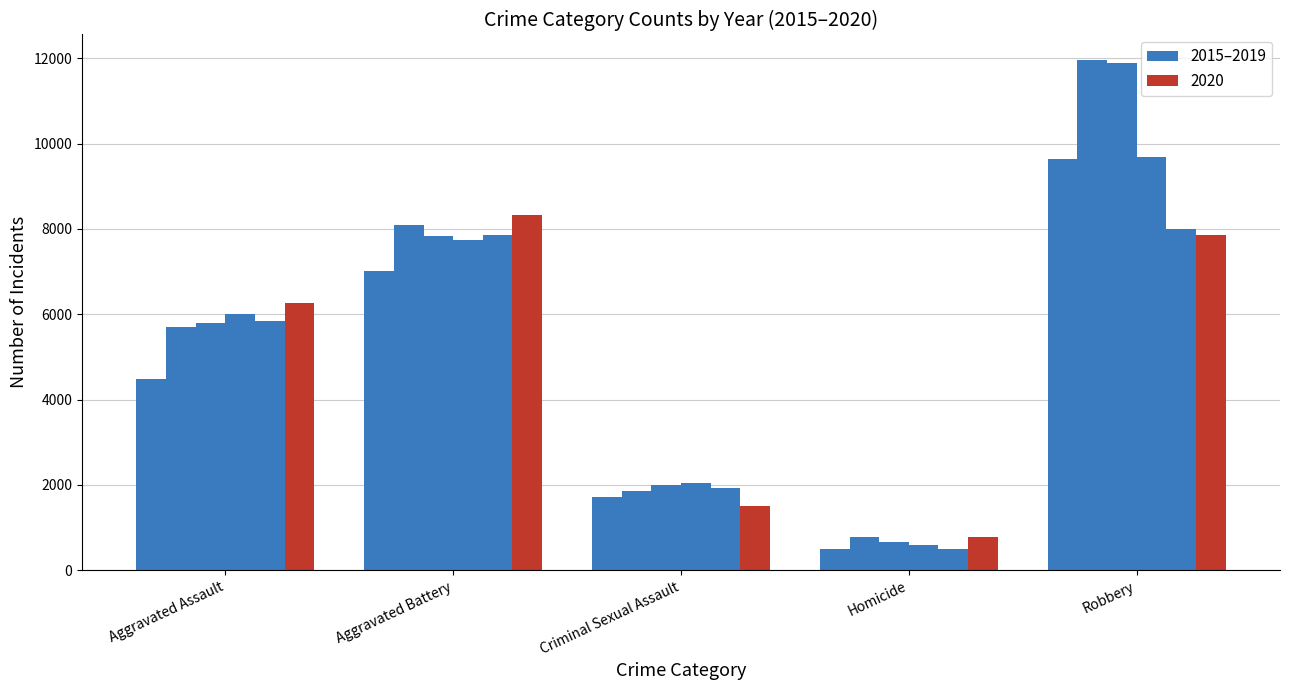

Does the chart contain stacked bars?

No